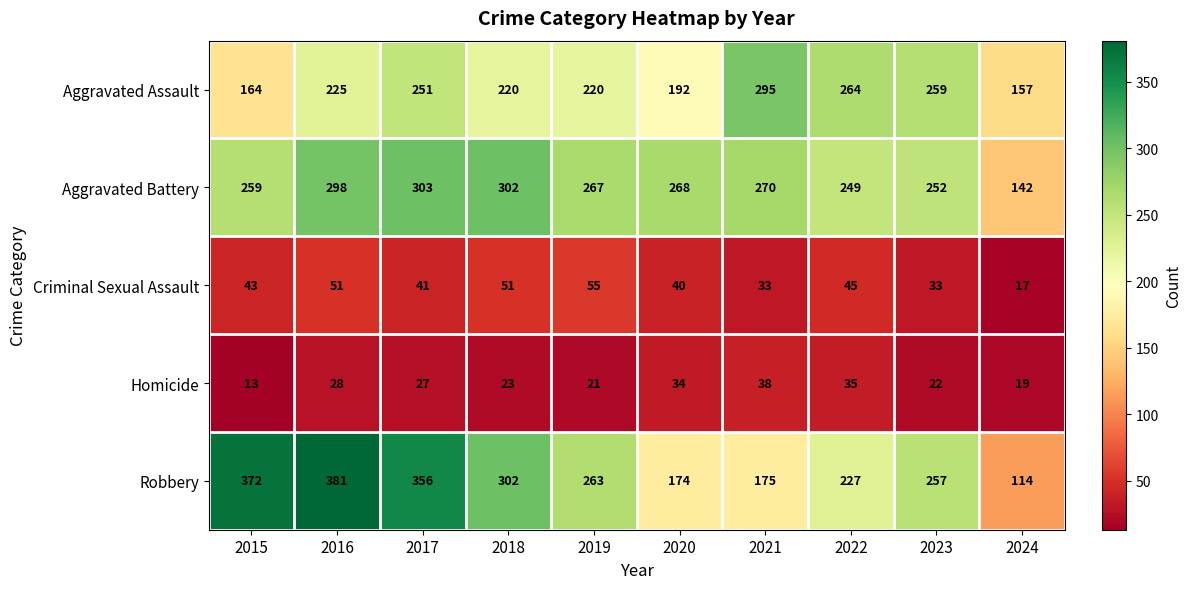

True or false: Aggravated Assault has a value of 69 at 2024.

False